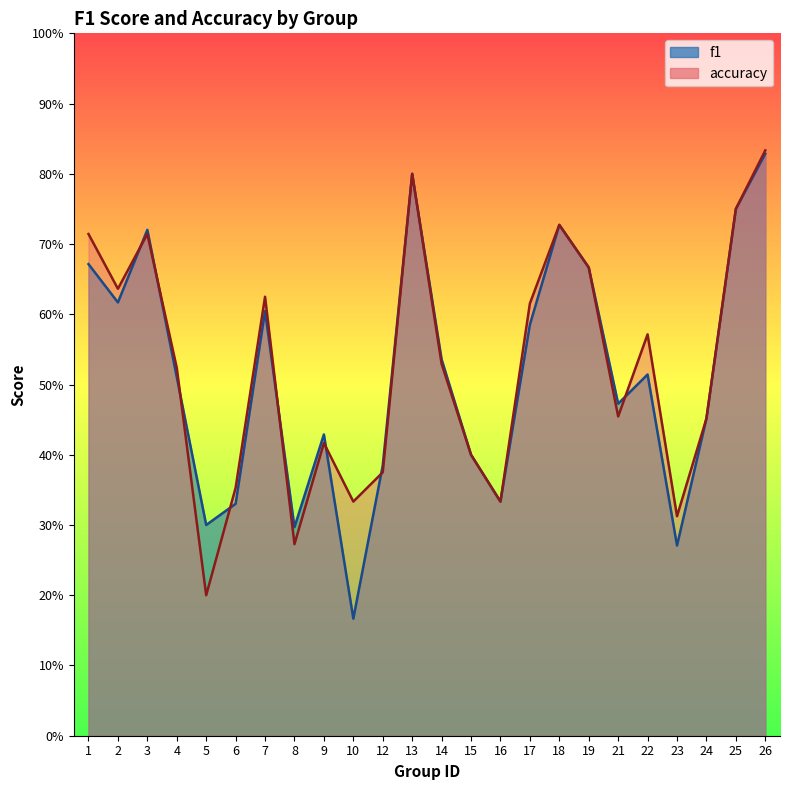

At which category does accuracy reach its first local valley?

2